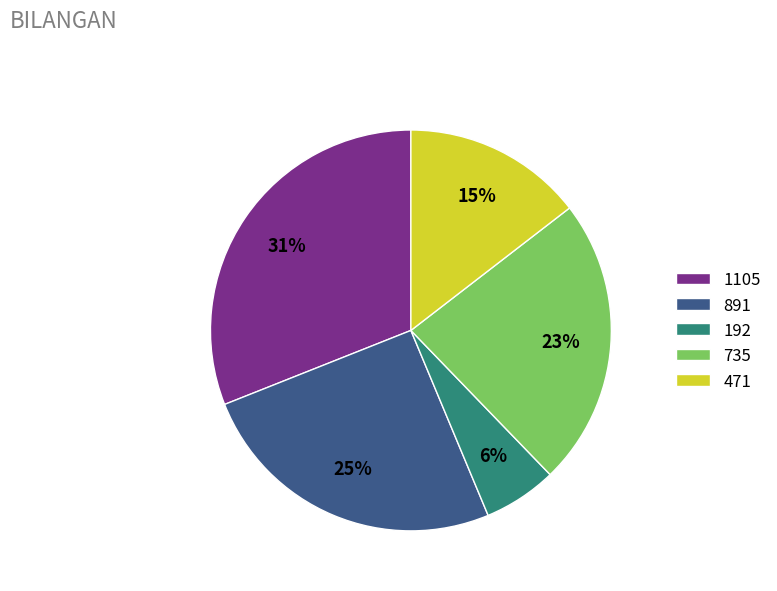

Combined, do 891 and 192 account for over 50%?

No